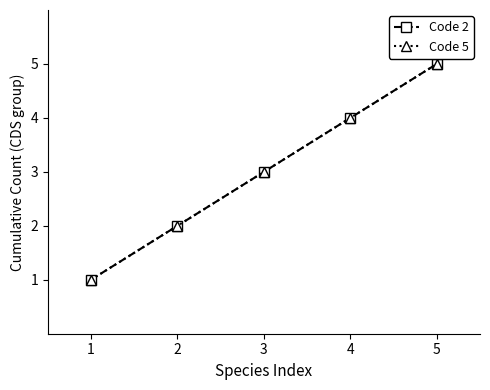

What is the value of the Code 2 point at the 1st from the left?

1